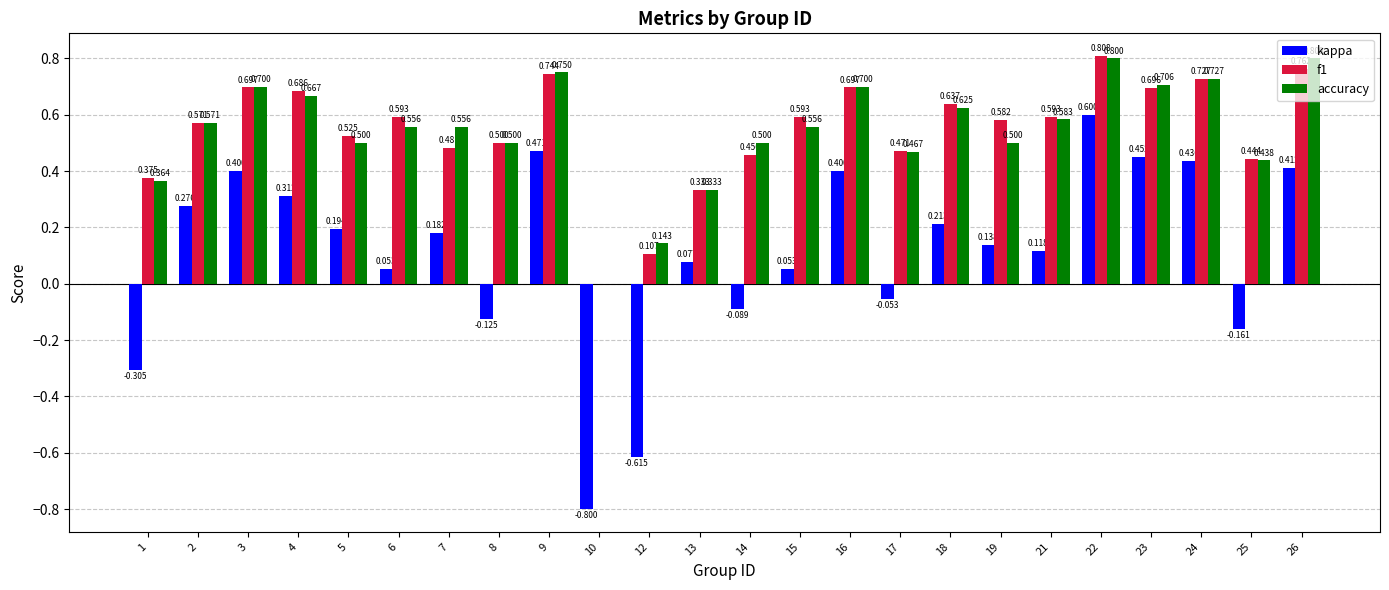

What is the maximum value for kappa?

0.6